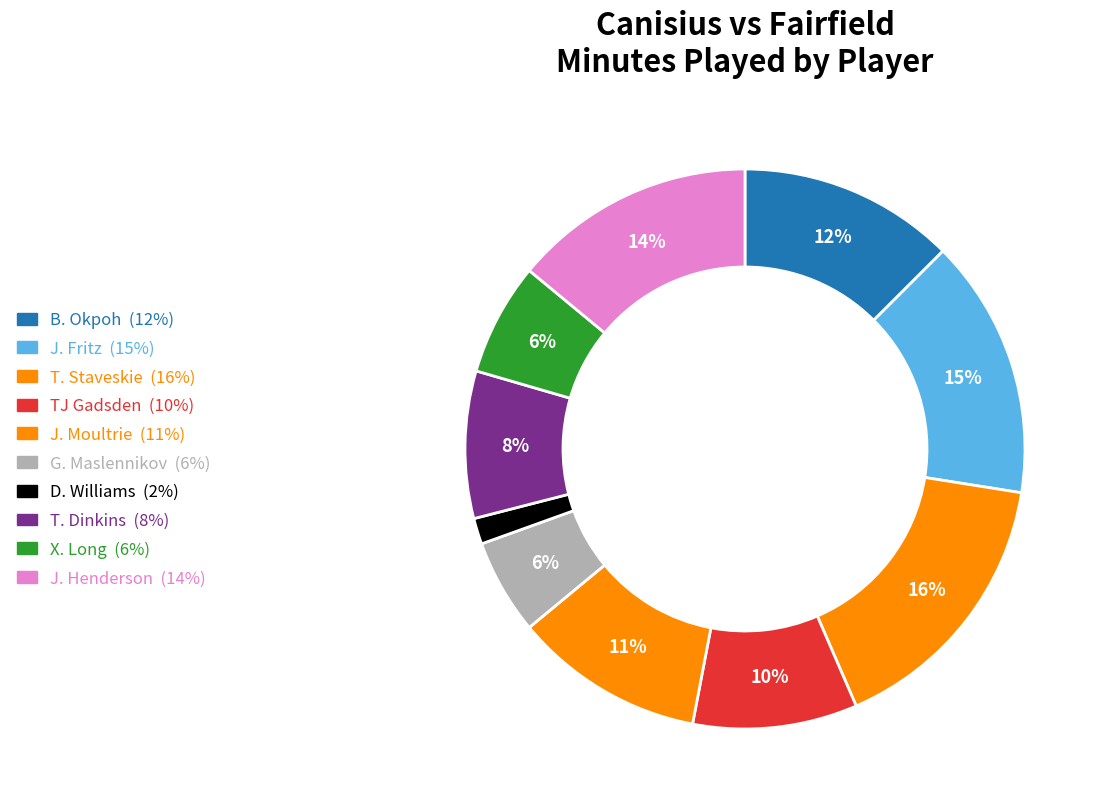

How many segments does this pie chart have?

10